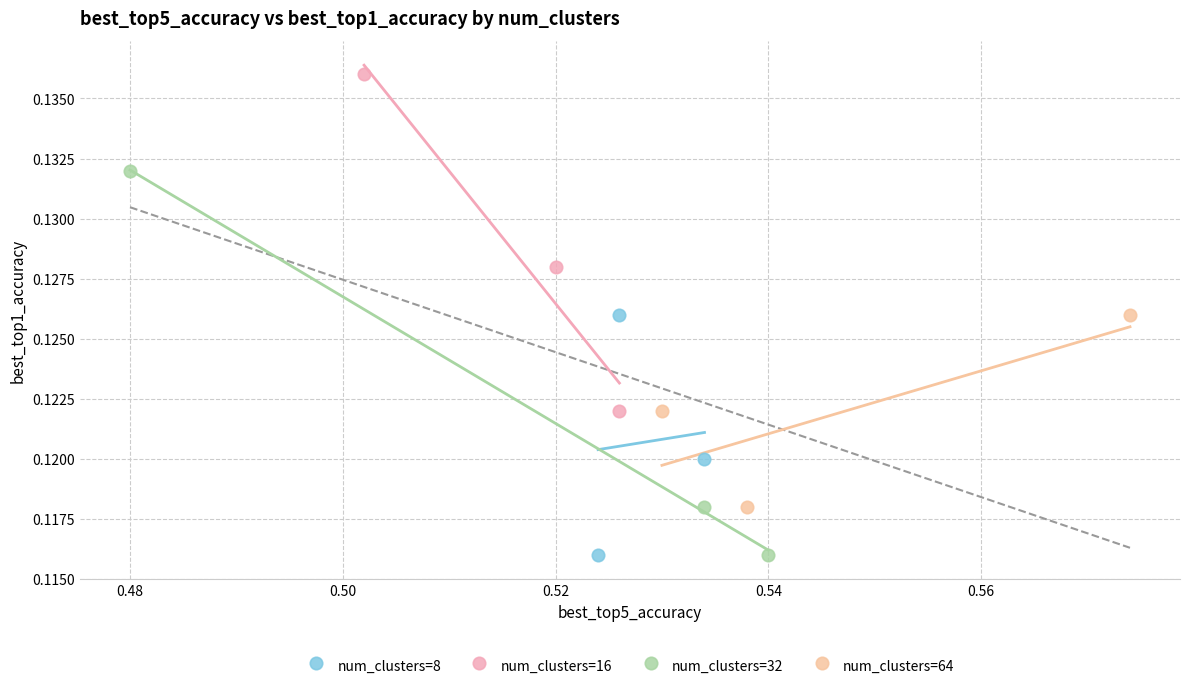

Which series contains the highest Y value?

num_clusters=16